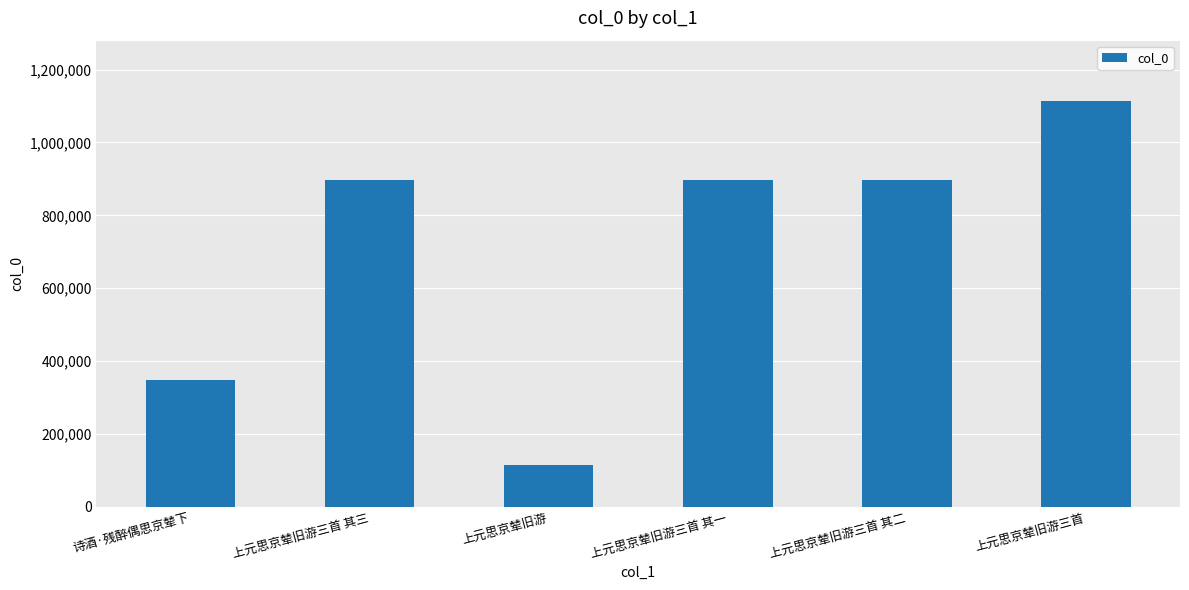

True or false: the data shows 191247 at 上元思京辇旧游.

False